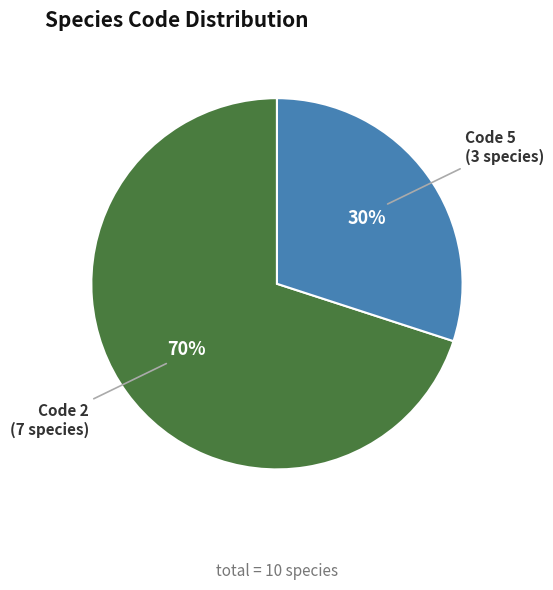

To the nearest percent, what is the average slice percentage?

50%